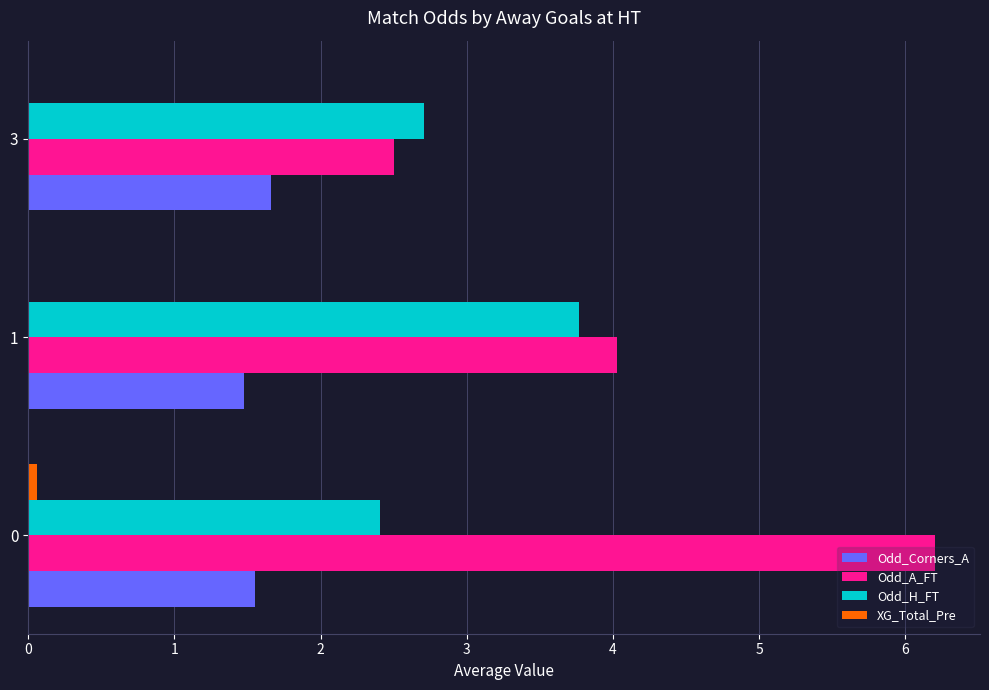

What is the maximum value shown in the chart?

6.2